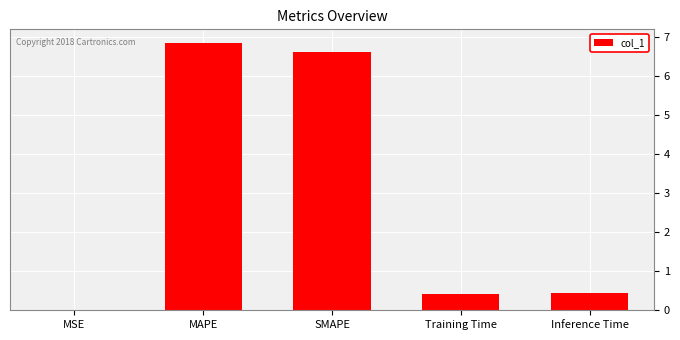

The value at MAPE is 6.9. True or false?

True